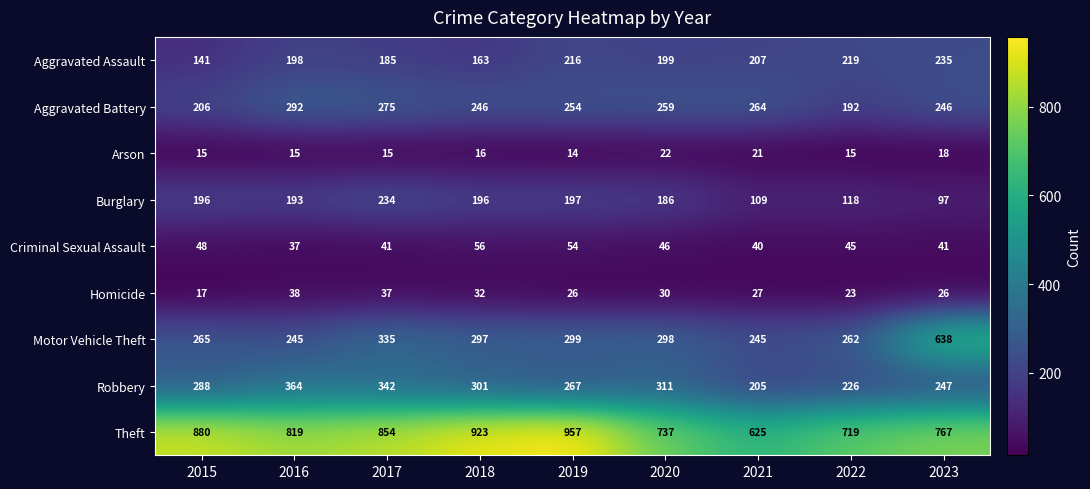

What is the sum of all Criminal Sexual Assault values?

408